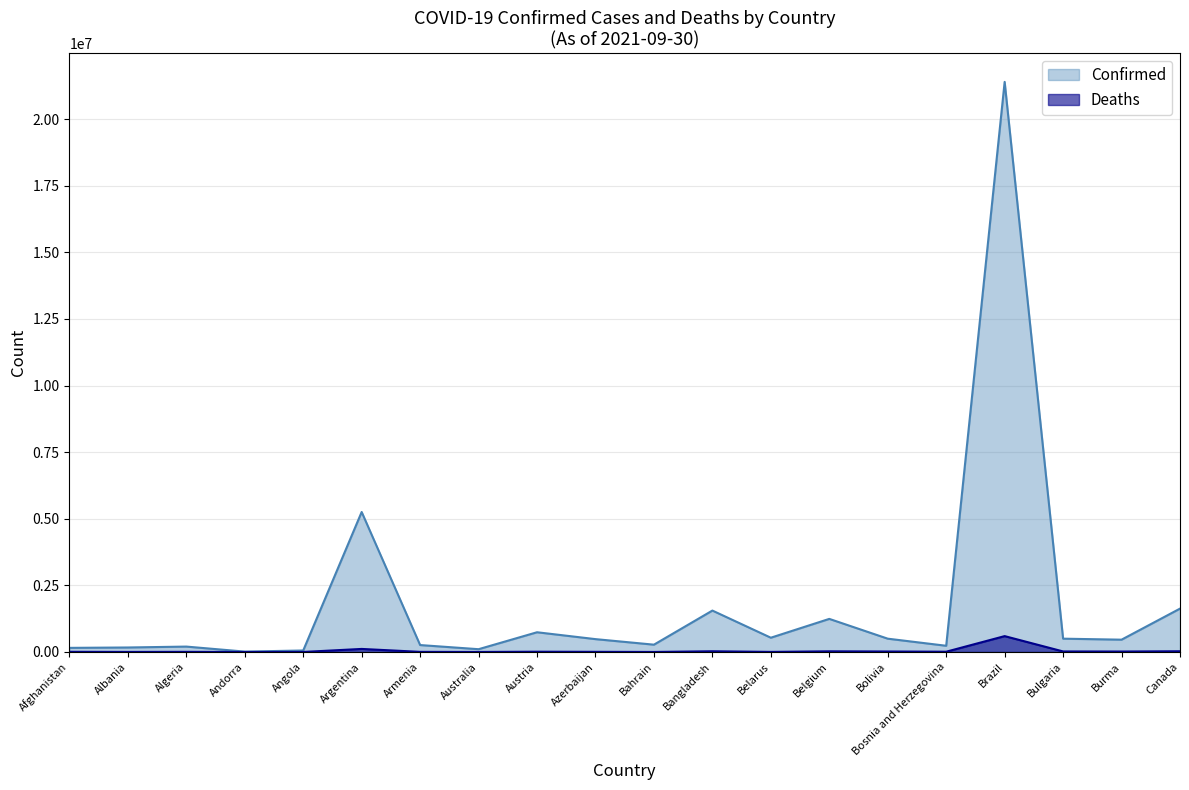

Does the chart have visible grid lines?

Yes